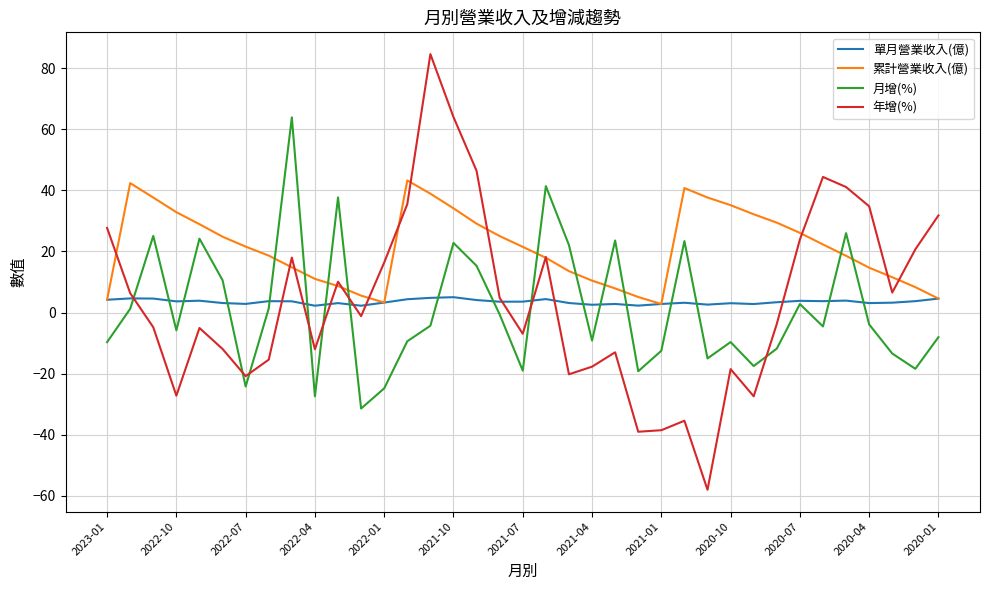

True or false: 月增(%) and 累計營業收入(億) intersect in this chart.

True